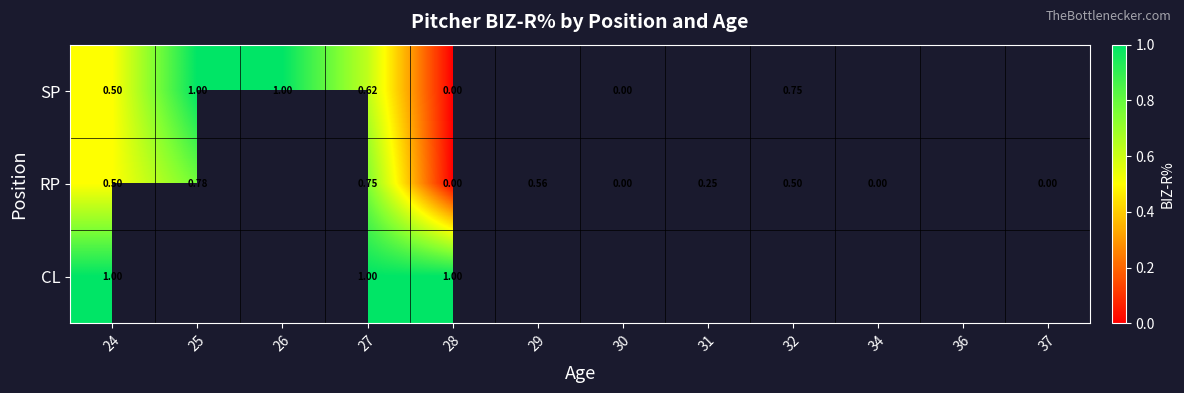

Is the value of SP at 28 greater than the value of RP at 29?

No